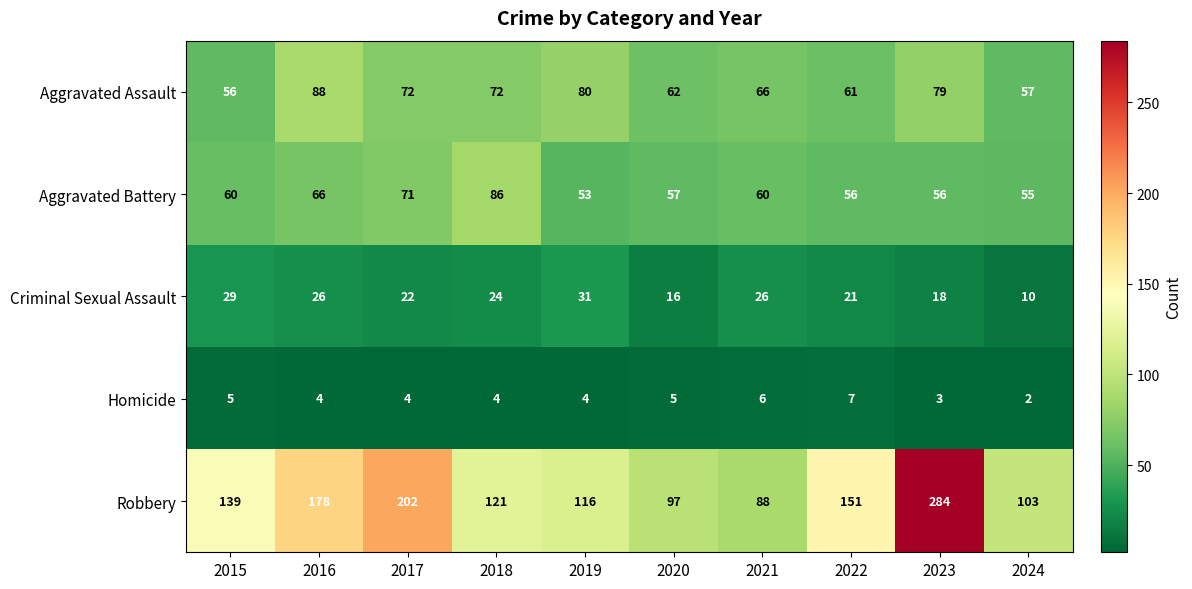

Count the number of data series in this chart.

5